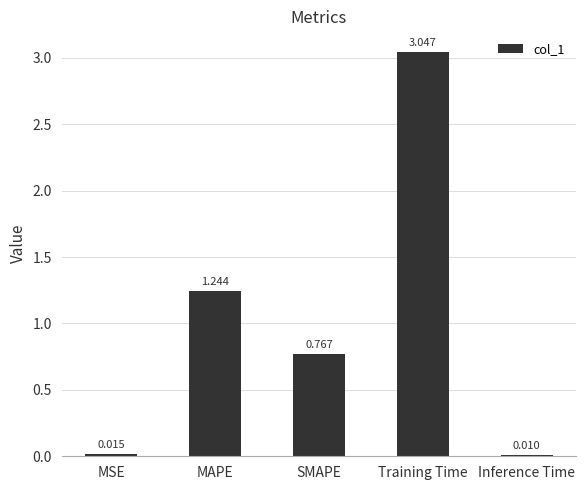

What is the label of the 4th bar from the right?

MAPE